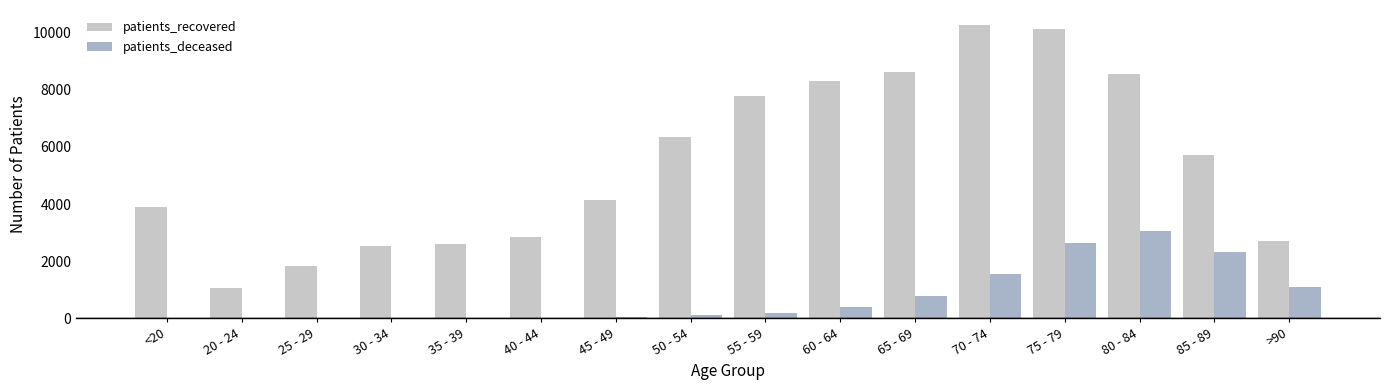

Are the bars grouped side by side (vs. stacked)?

Yes